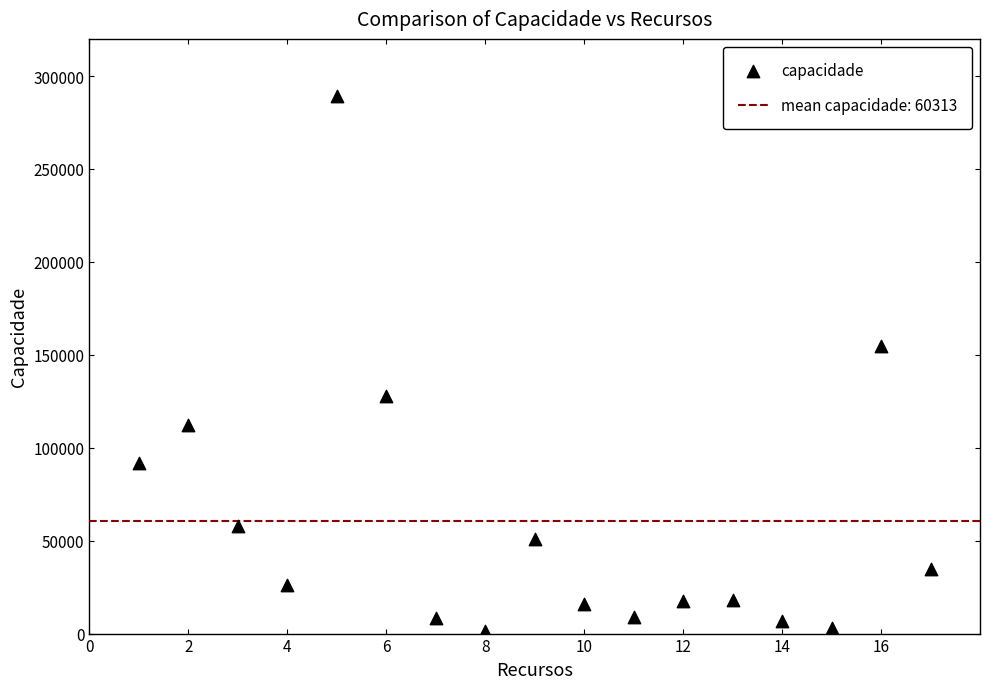

What Y value in the scatter plot is closest to 145244?

154969